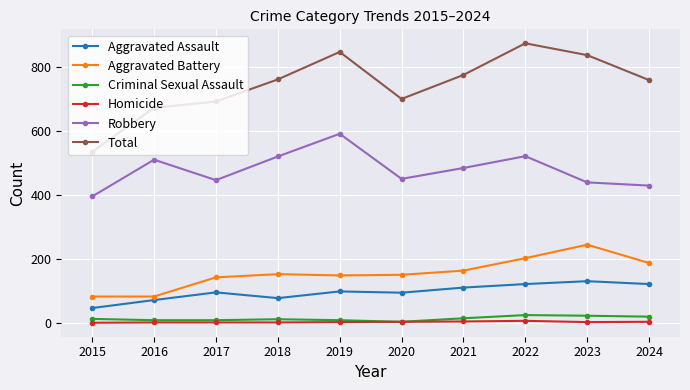

The value of Total at 2015 is 745. True or false?

False